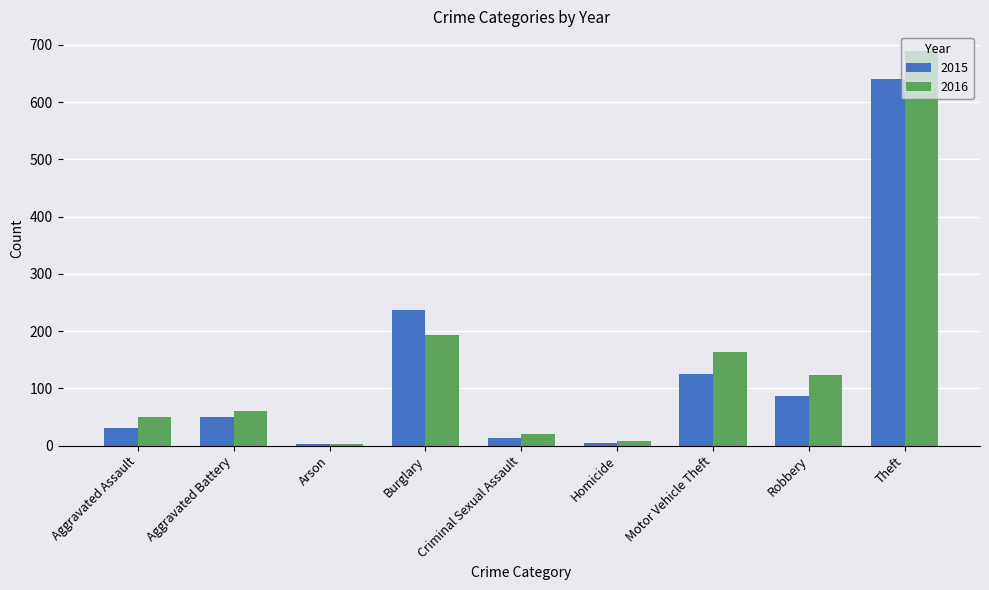

At how many categories does at least one series exceed 114?

4